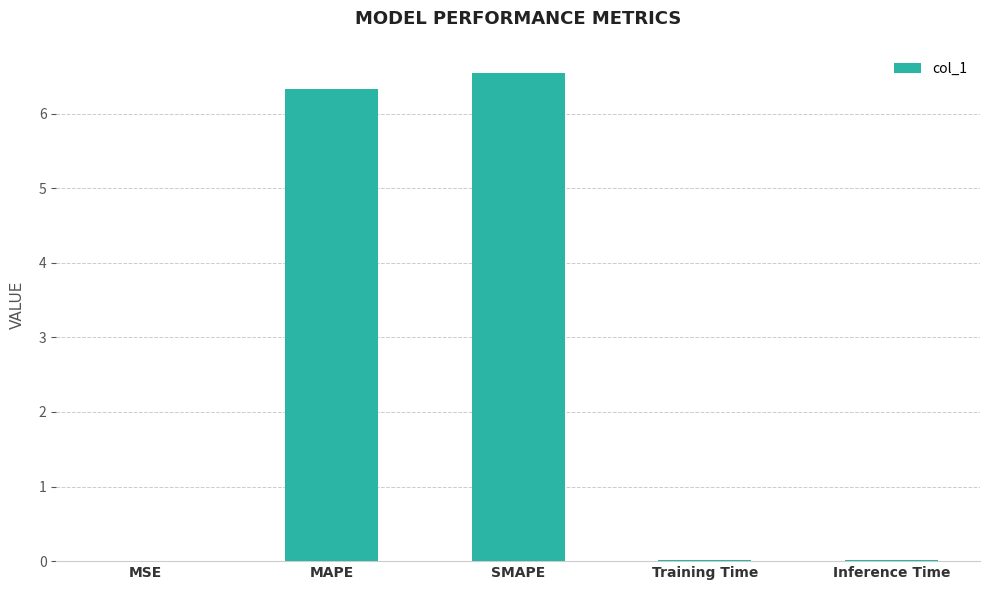

Is it true that the value at Inference Time is 0.0?

True